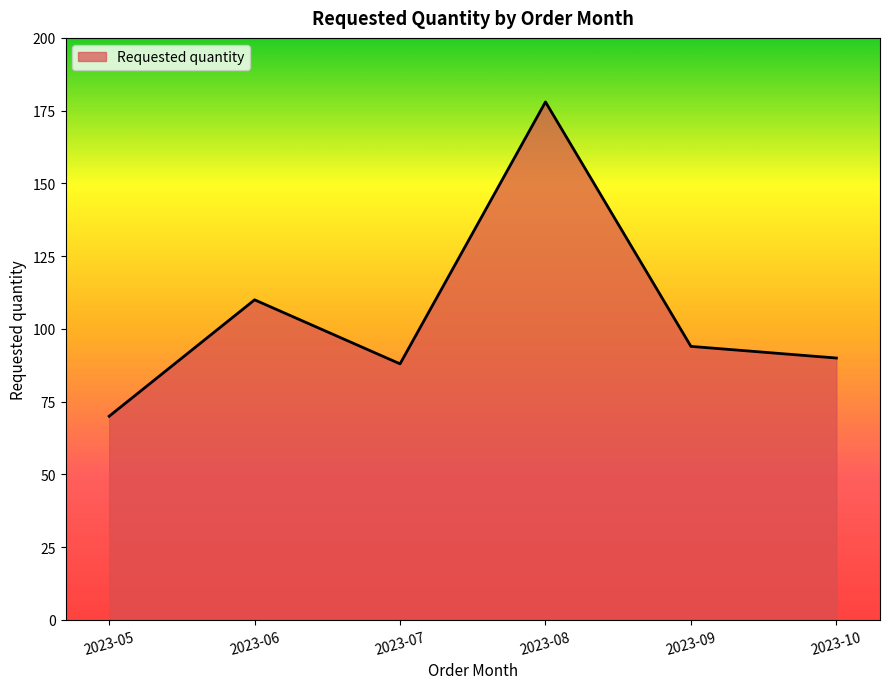

Rank the categories by value from highest to lowest.

2023-08, 2023-06, 2023-09, 2023-10, 2023-07, 2023-05